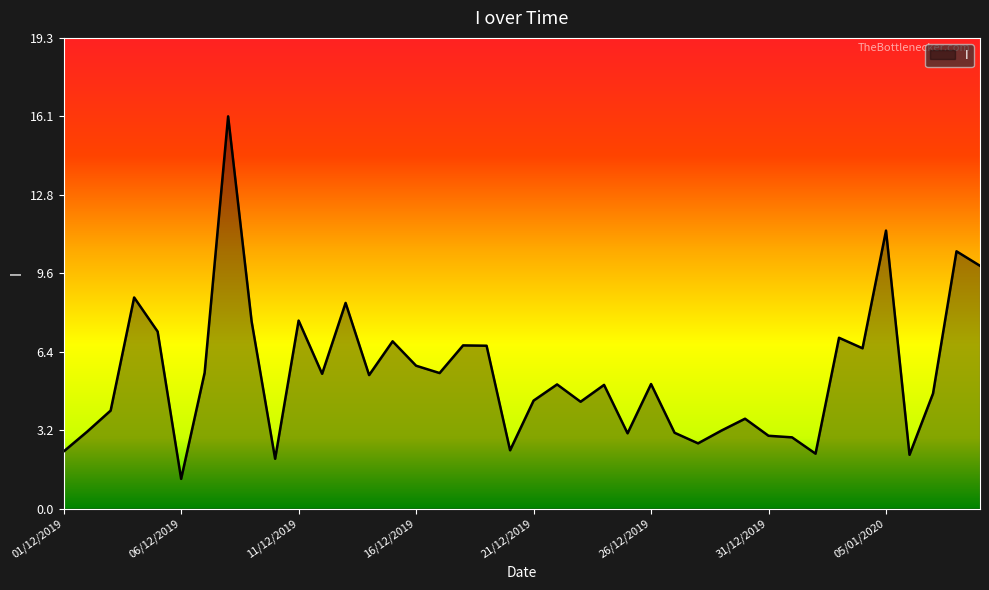

What is the average value?

5.5